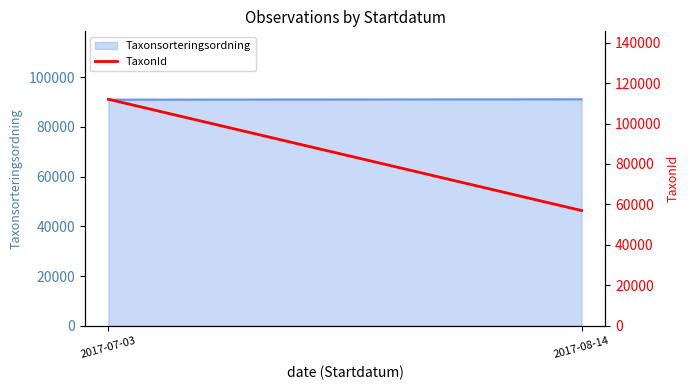

Rank the categories by value from lowest to highest.

2017-08-14, 2017-07-03